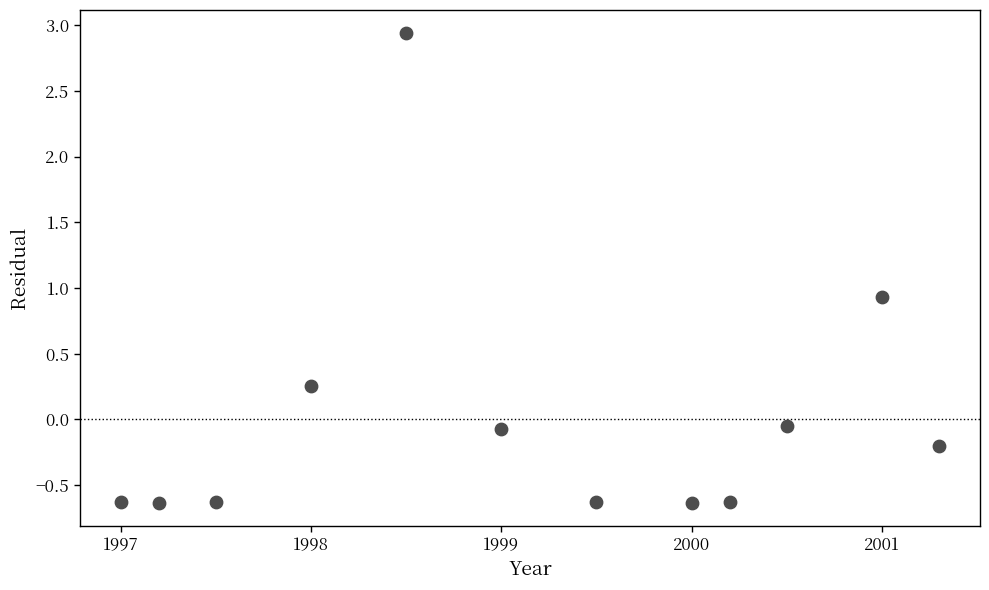

What is the range of X values (max minus min)?

4.3